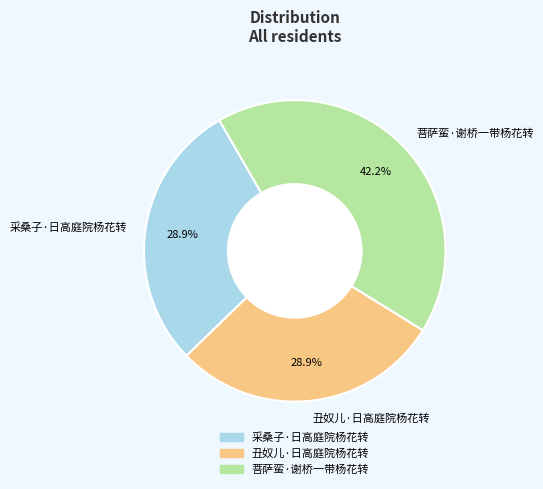

Is there any slice that represents more than half of the pie?

No